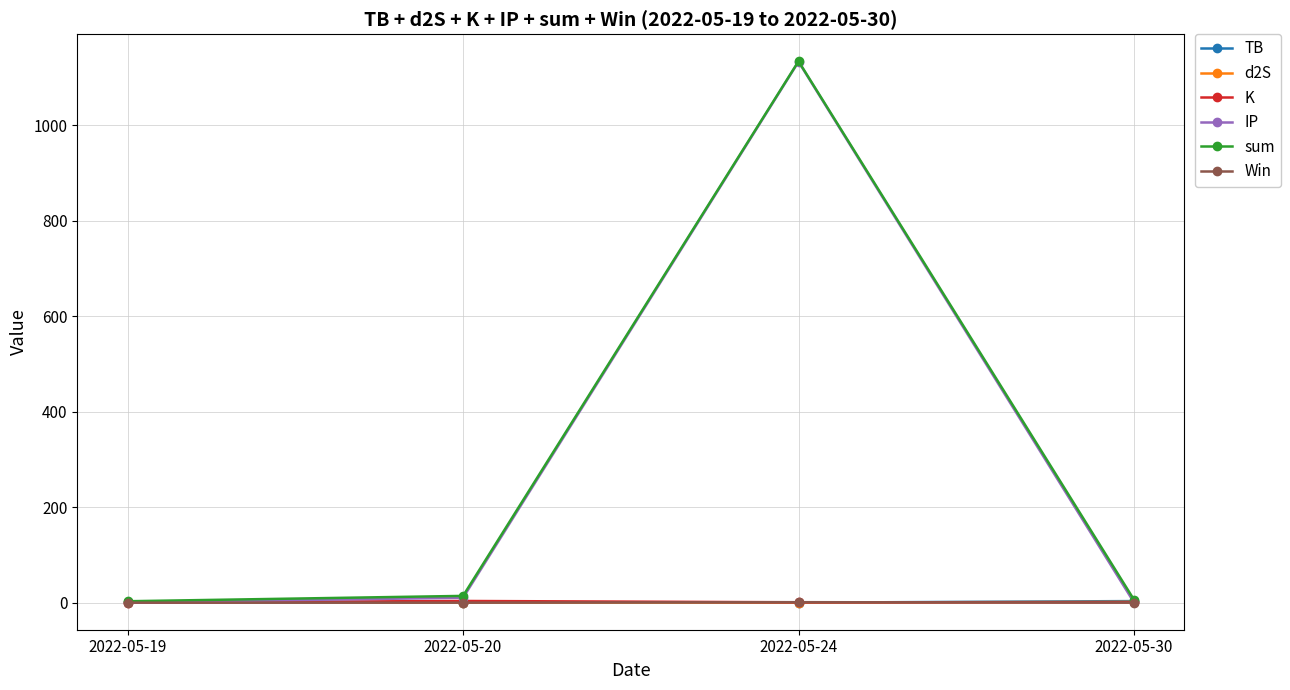

What is the sum of all d2S values?

3.9